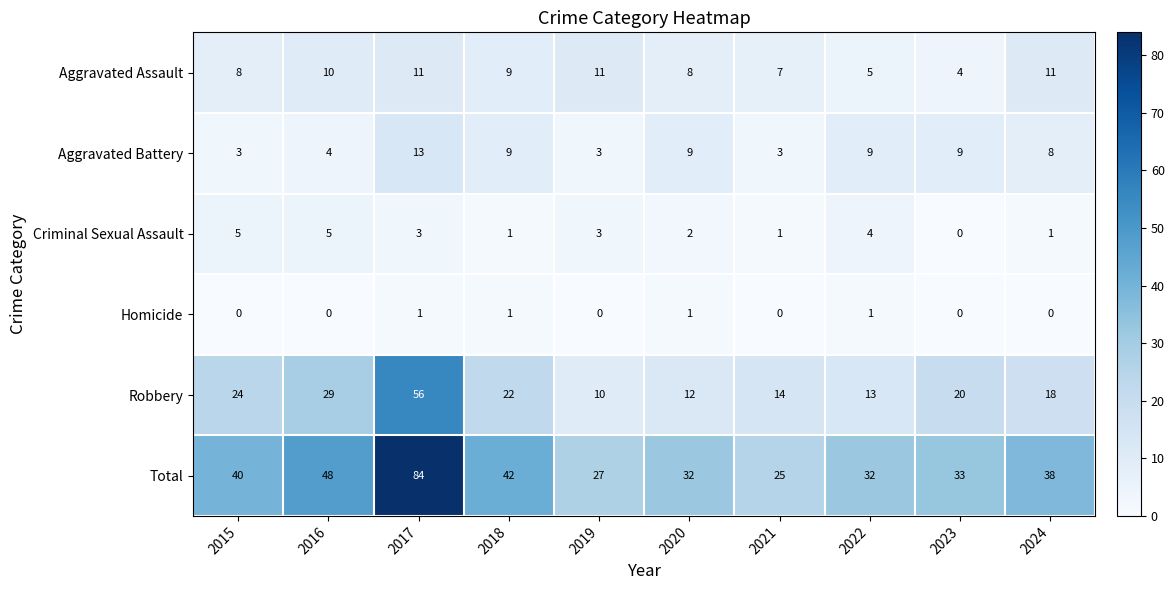

The value of Aggravated Assault at 2015 is 8. True or false?

True